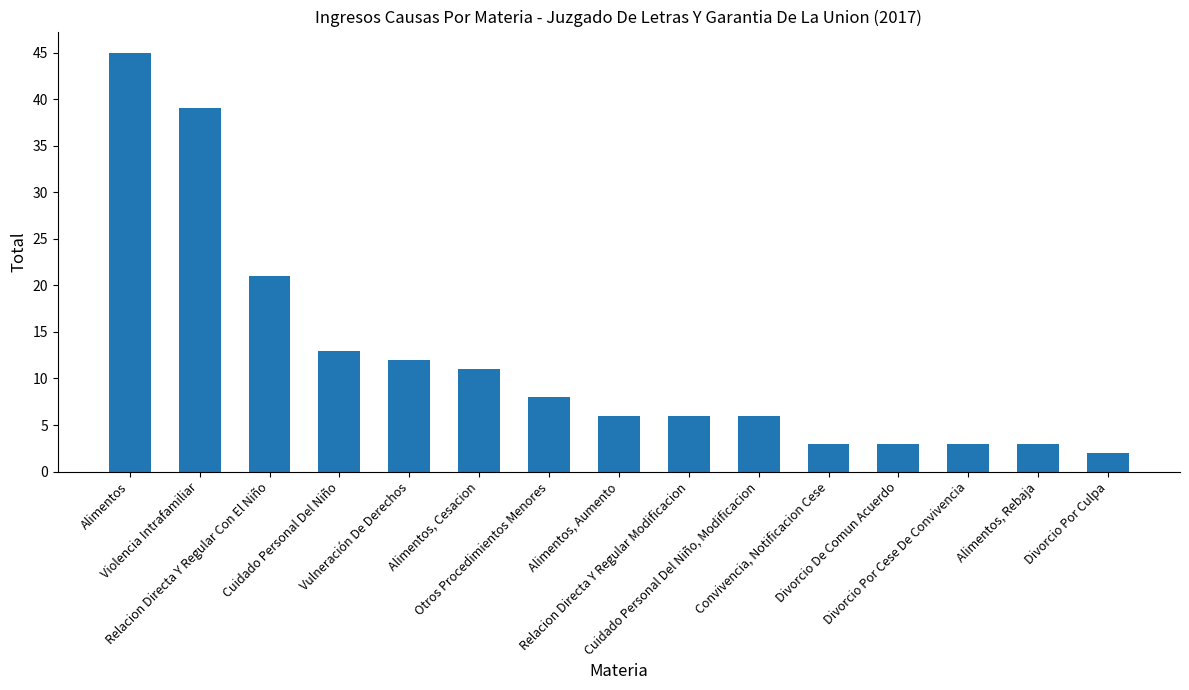

The value at Relacion Directa Y Regular Modificacion is 4. True or false?

False